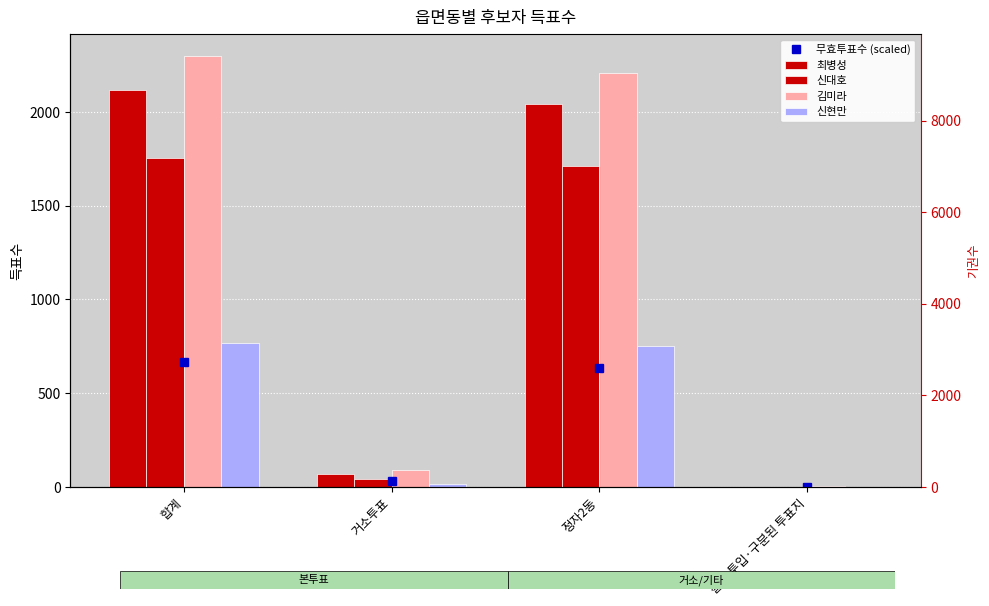

How many values in the 김미라 series exceed 2210?

1